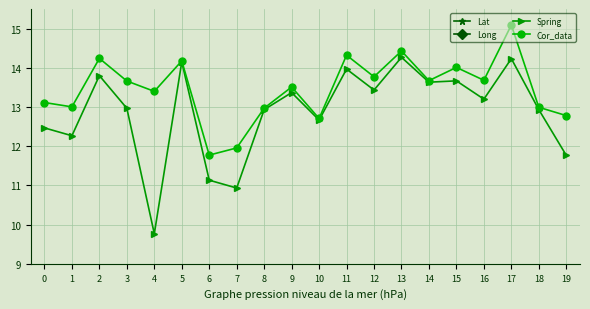

Where is Long nearest to the value 127?

15